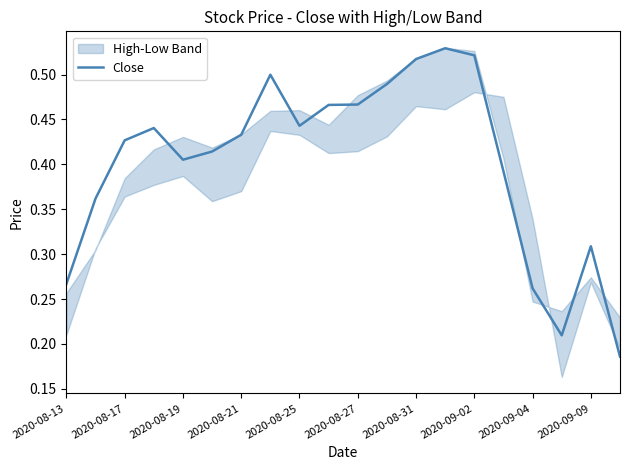

The value of Close at 2020-08-25 is 0.8. True or false?

False